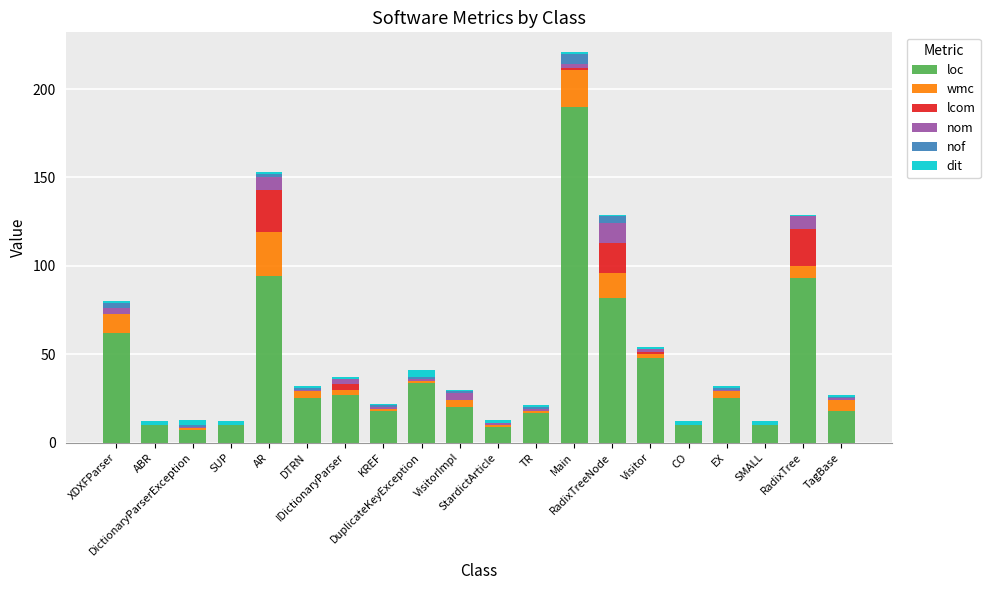

What are all the series names shown in the legend?

loc, wmc, lcom, nom, nof, dit